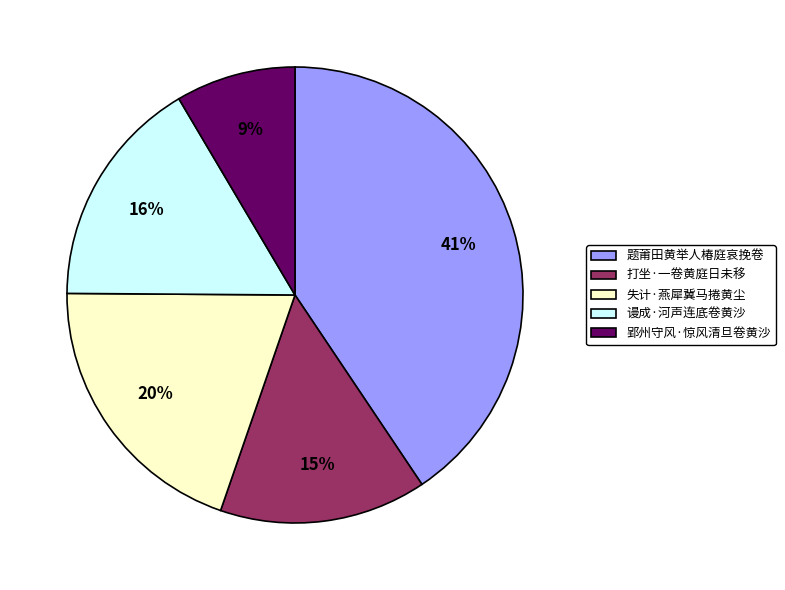

What is the ratio of the value at 失计·燕犀冀马捲黄尘 to the value at 题莆田黄举人椿庭哀挽卷?

0.5